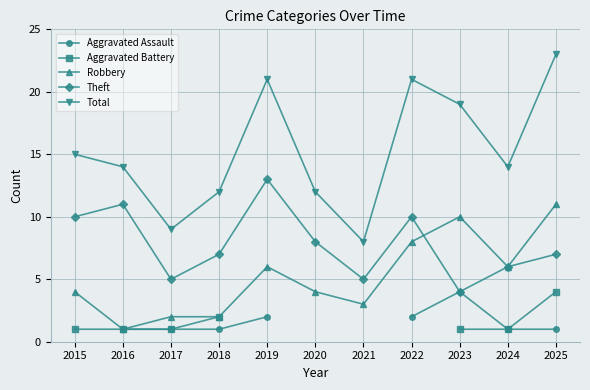

True or false: Total and Theft intersect in this chart.

False